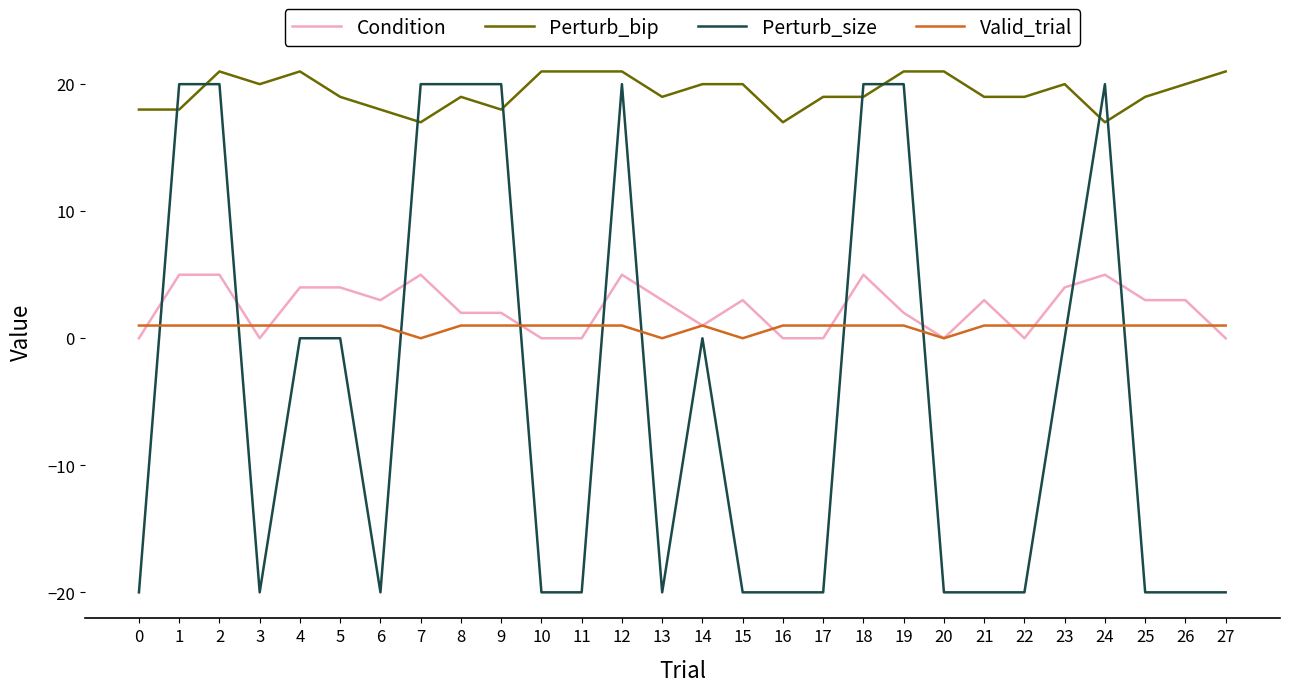

What is the difference between the highest and lowest values at 24?

19